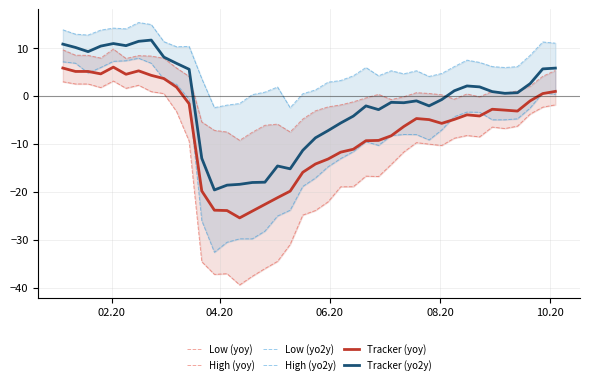

True or false: Tracker (yoy) and Tracker (yo2y) intersect in this chart.

False